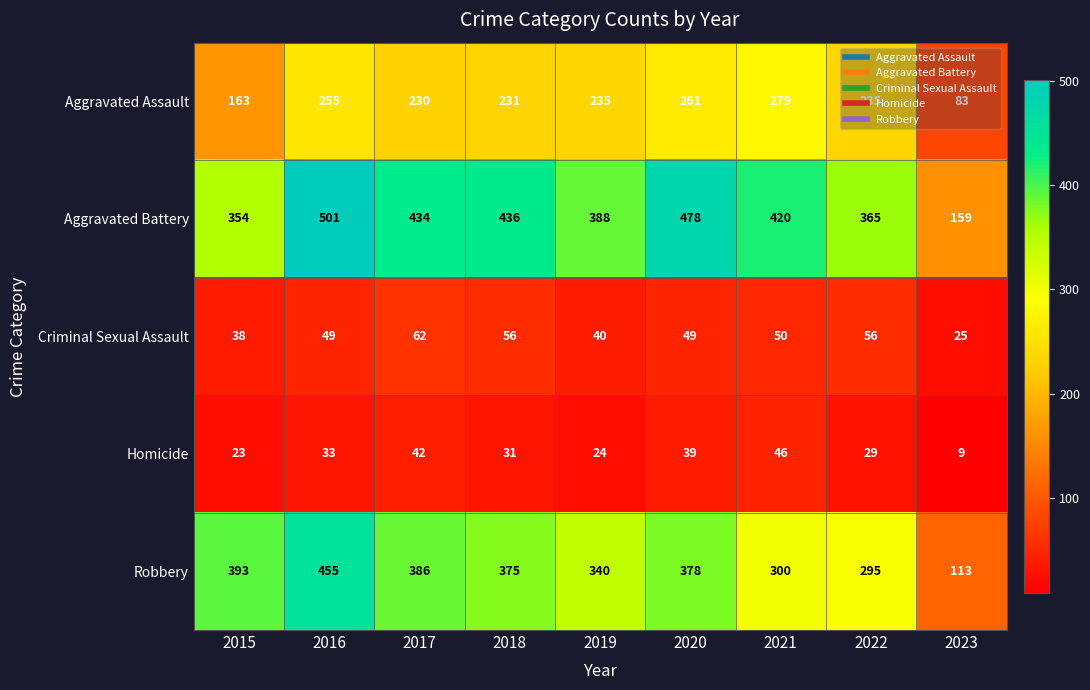

What is the highest value of the Aggravated Assault series?

279